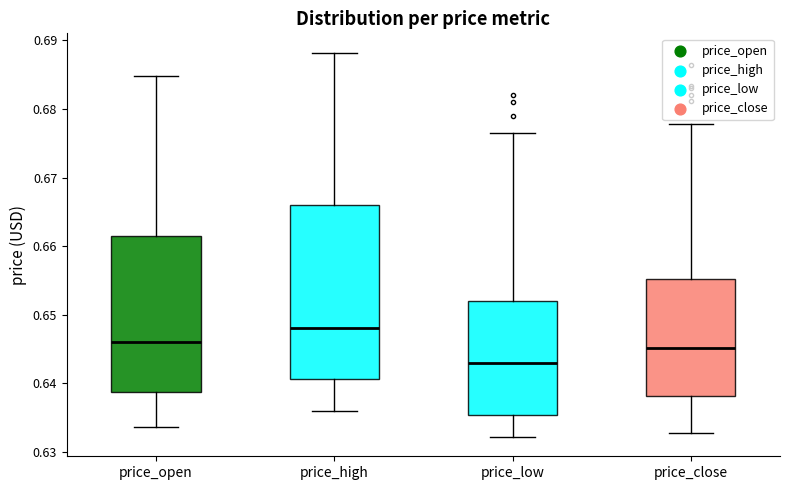

Reading left to right, transcribe this box plot: for each box, give where its median line is, the range the box spans, and where its two whiskers end, as read against the y-axis. The values are not printed on the chart, so give them approximately, as read against the axis.

price_open: median 0.646, box 0.639 to 0.662, whiskers 0.634 to 0.685
price_high: median 0.648, box 0.641 to 0.666, whiskers 0.636 to 0.688
price_low: median 0.643, box 0.635 to 0.652, whiskers 0.632 to 0.677
price_close: median 0.645, box 0.638 to 0.655, whiskers 0.633 to 0.678